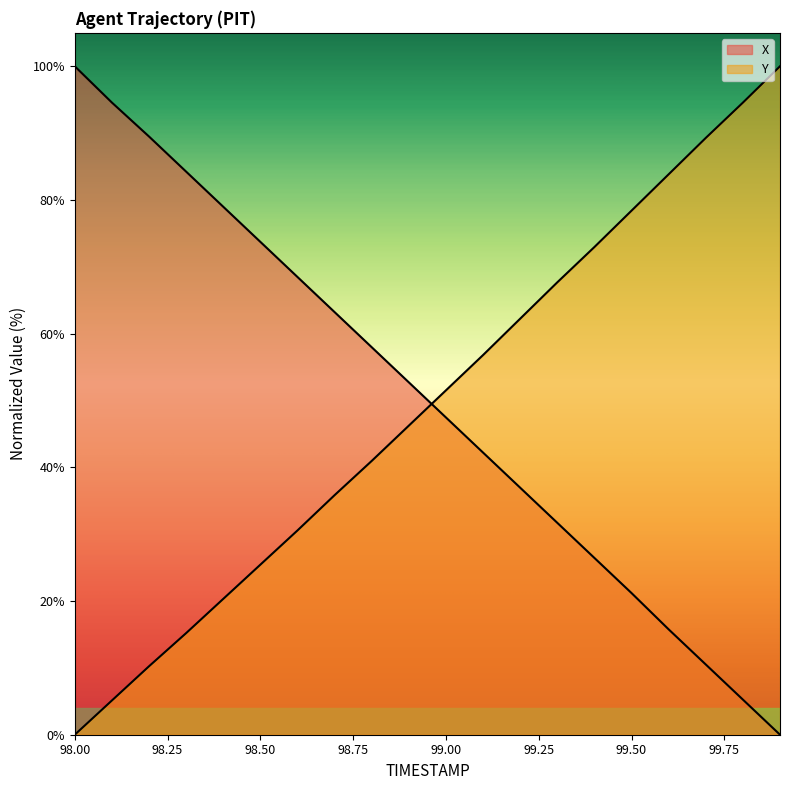

Which series changed the most between 99.5 and 99.7?

Y